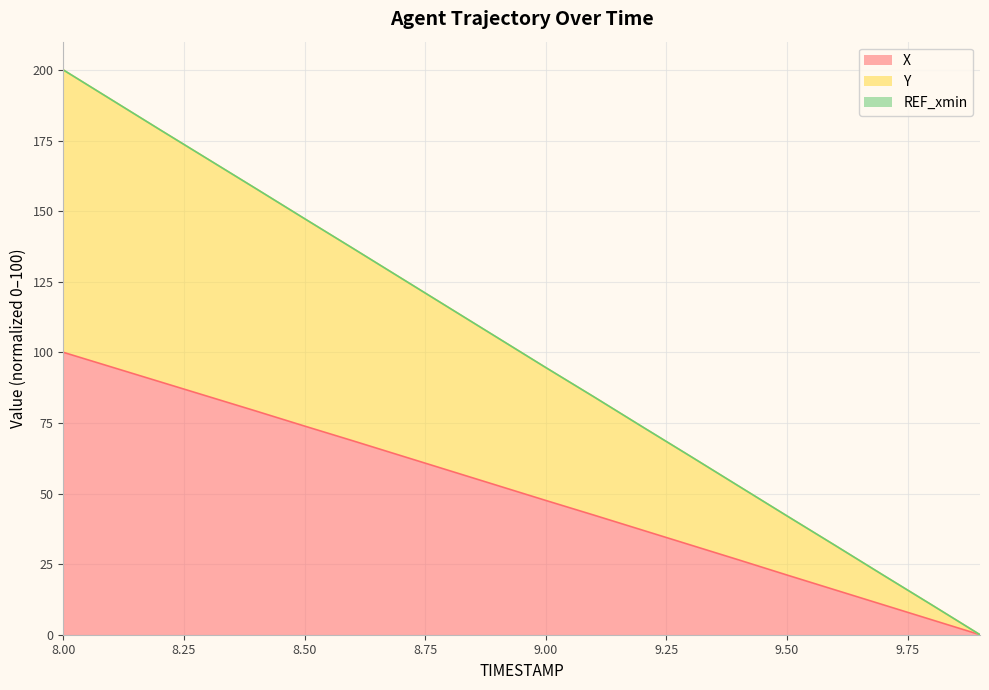

Read the X value at 8.9.

52.8